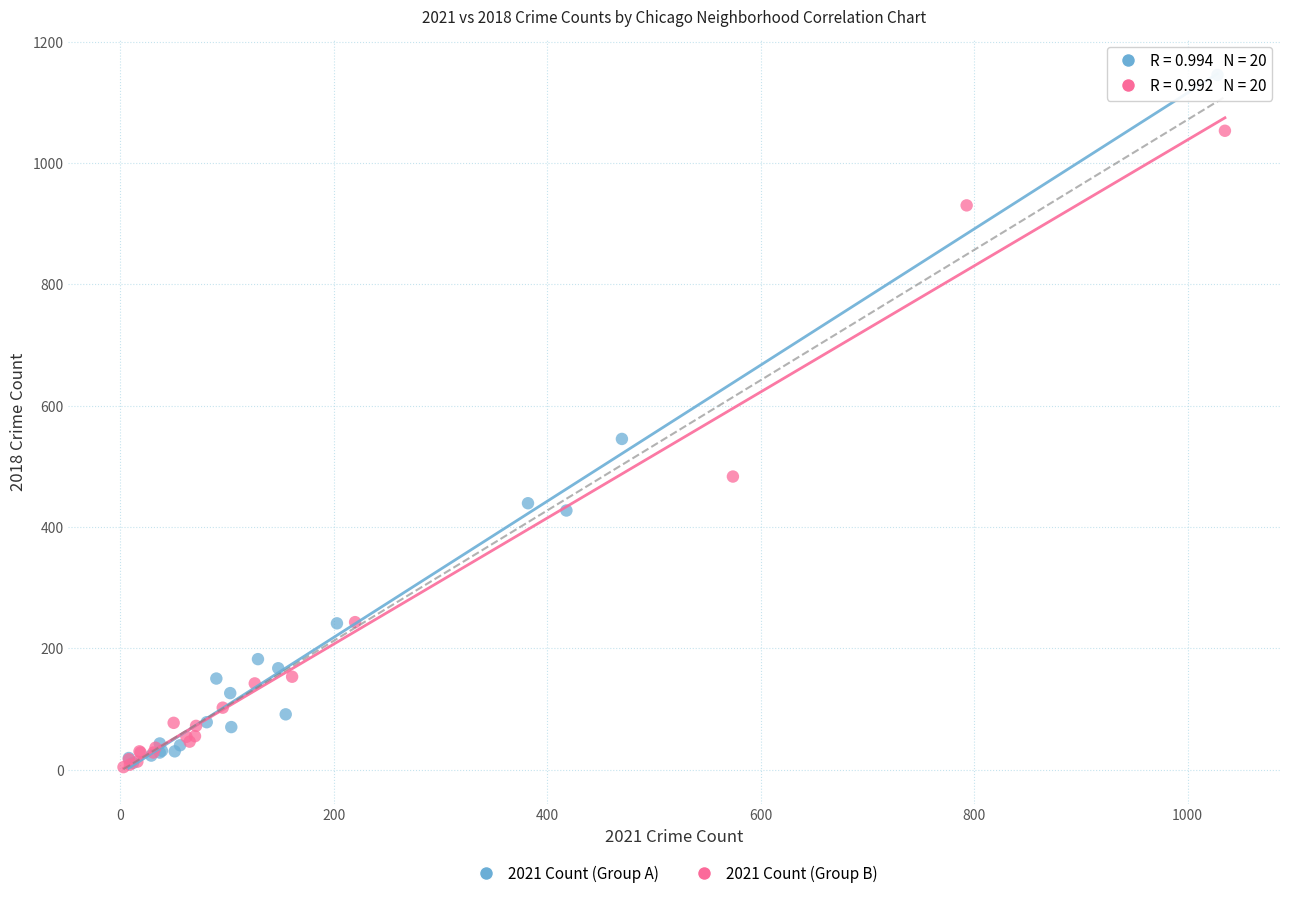

Which series has the widest spread of Y values?

2021 Count (Group A)